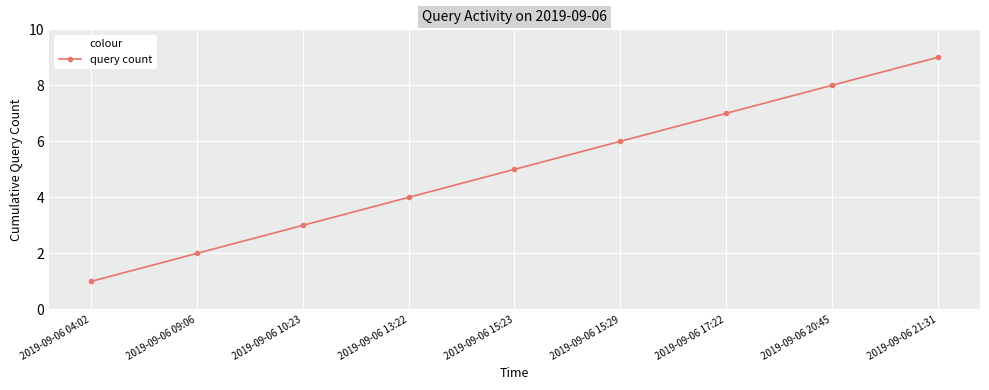

How many series are shown in this chart?

1